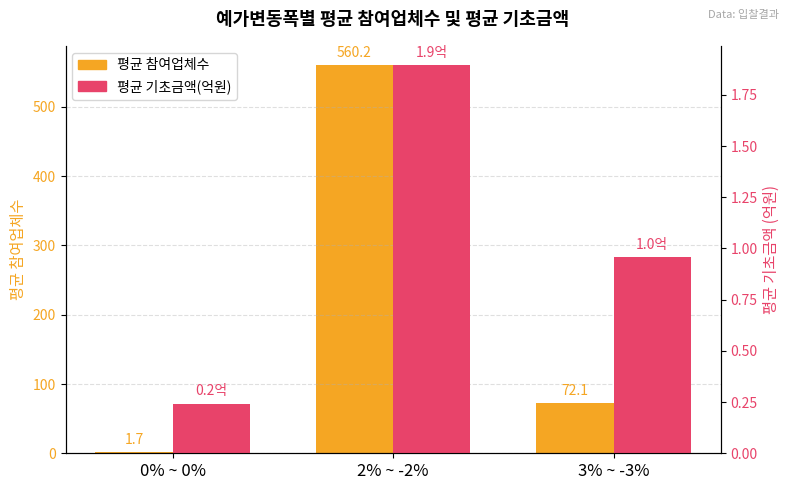

Rank the series at 0% ~ 0% from highest to lowest value.

평균 참여업체수, 평균 기초금액(억원)